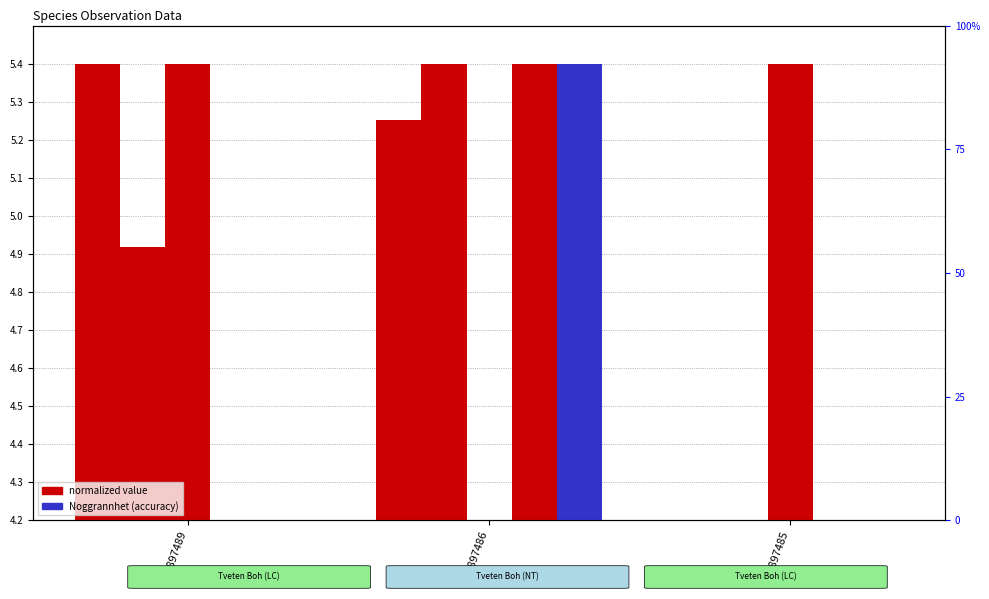

Rank the categories by Ost value from lowest to highest.

90897485, 90897486, 90897489